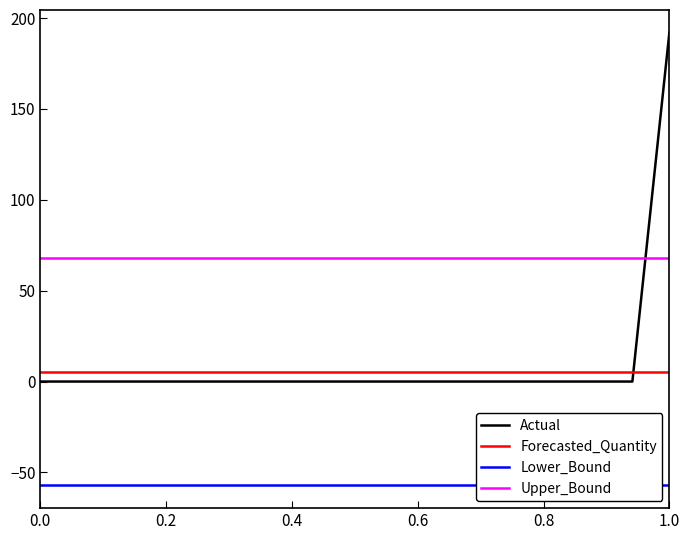

What is the difference between the maximum and minimum values in the Actual series?

192.0